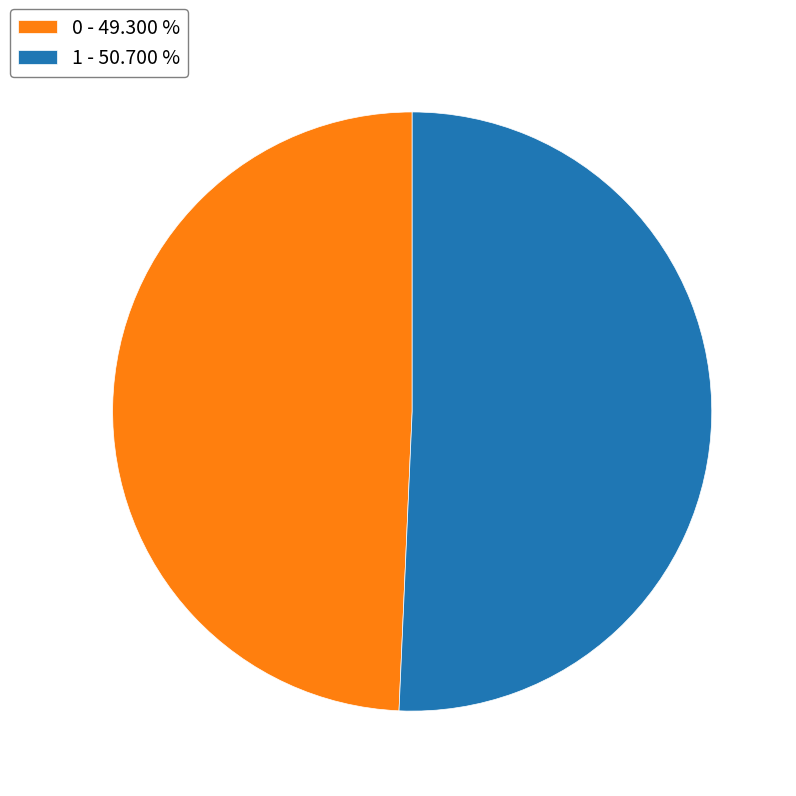

Is it true that 1 is 51% of the pie?

True